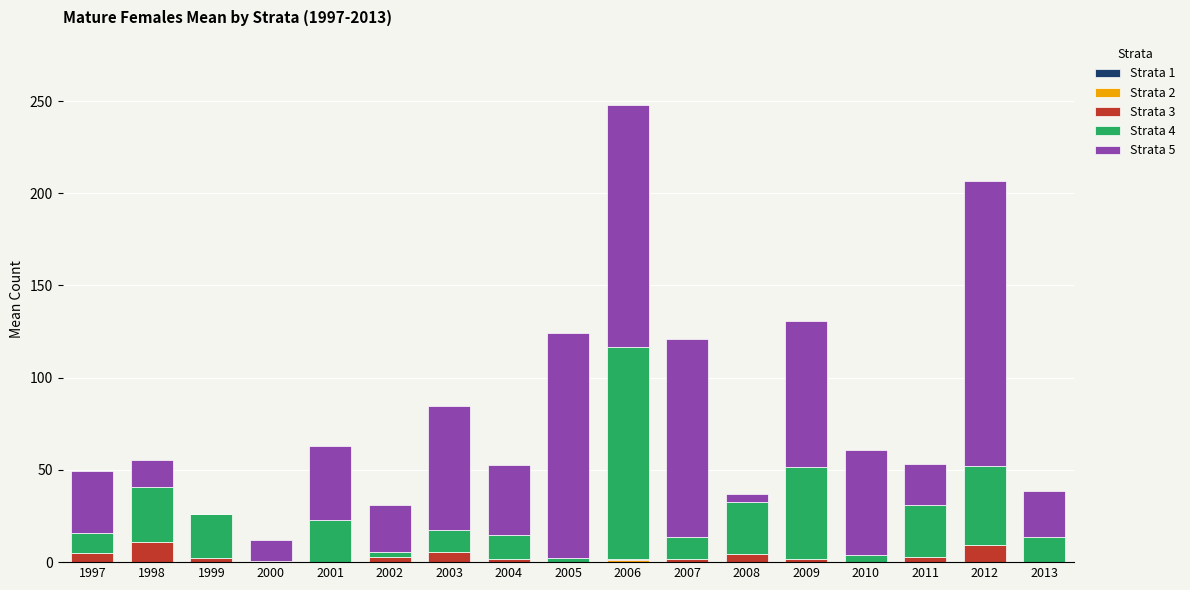

What is the total value across all series at 2001?

63.1